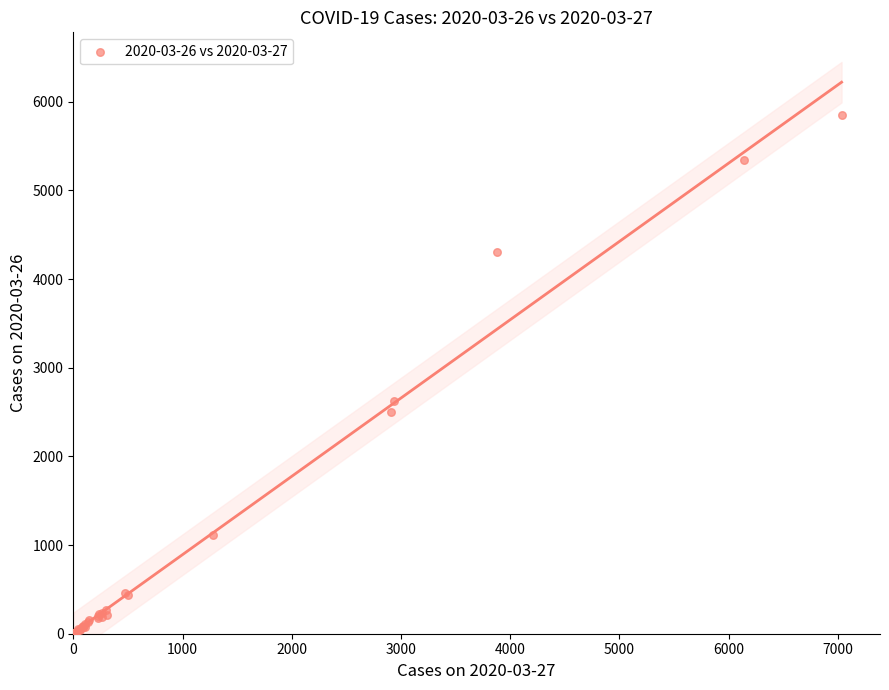

What Y value in the scatter plot is closest to 2923?

2625